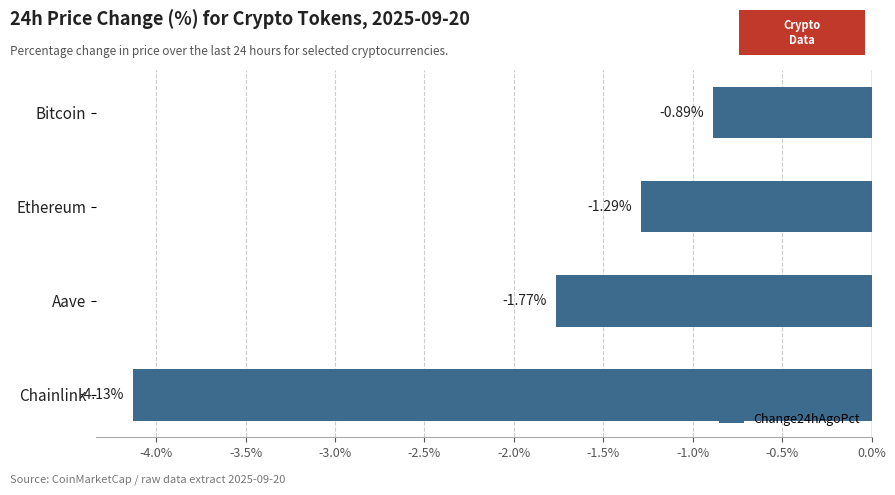

Which category has the highest value across all series?

Bitcoin